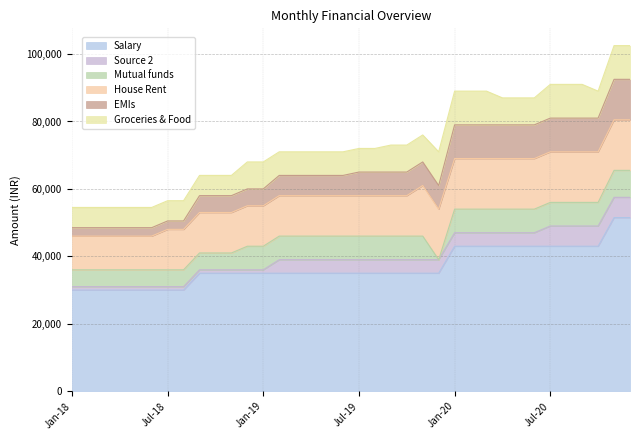

What is the difference between the maximum and minimum values in the Groceries & Food series?

4000